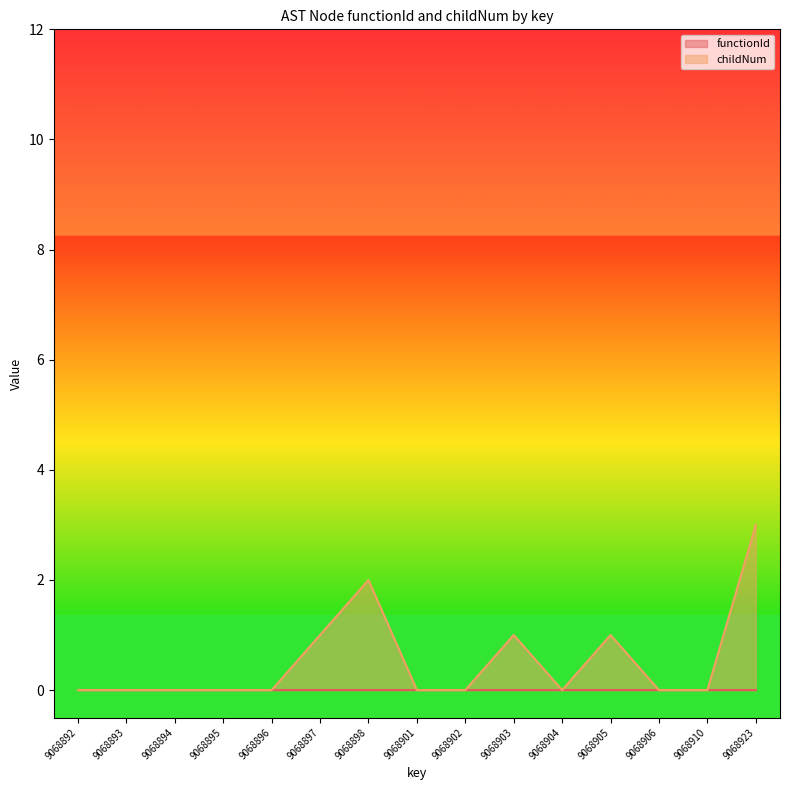

What is the average value?

1